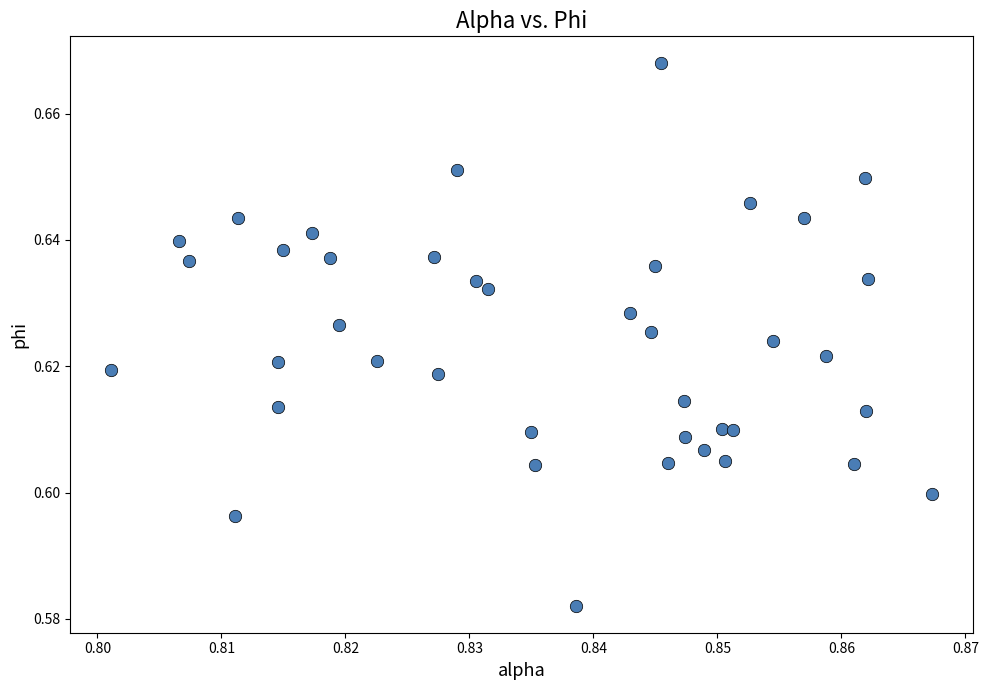

Count the number of points in this scatter plot.

40